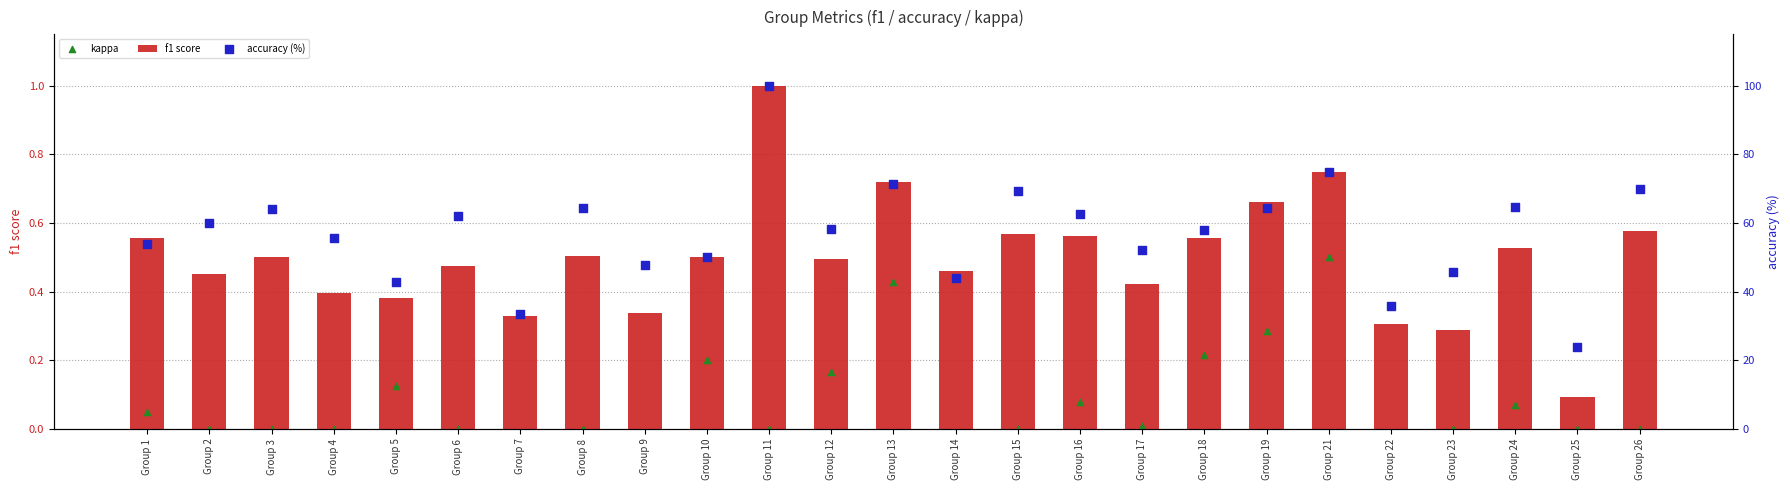

Which series has the largest Y range (max minus min)?

accuracy (%)